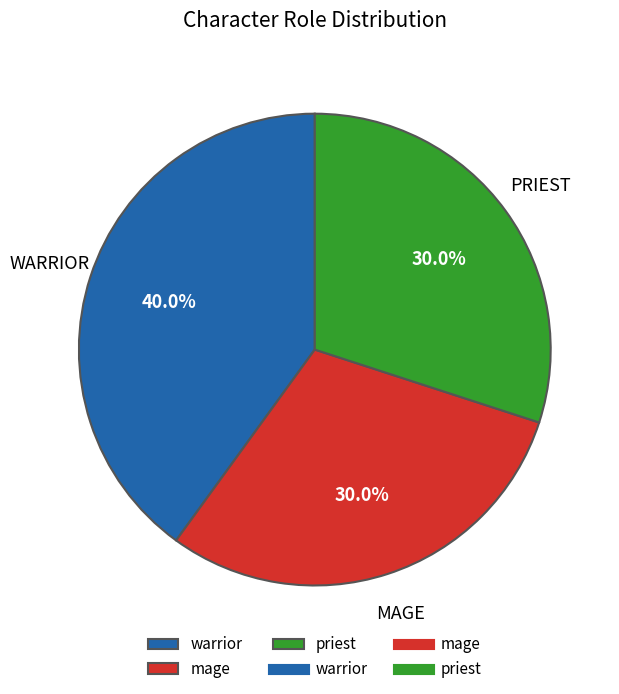

To the nearest percent, what is the difference between the largest and smallest slice percentages?

10%